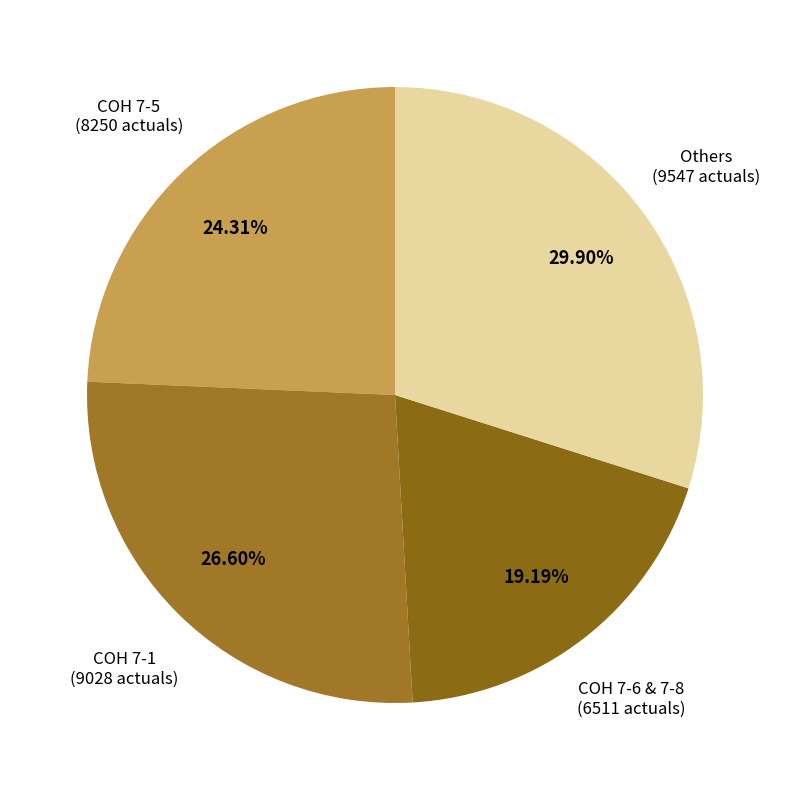

To the nearest percent, what is the average slice percentage?

25%